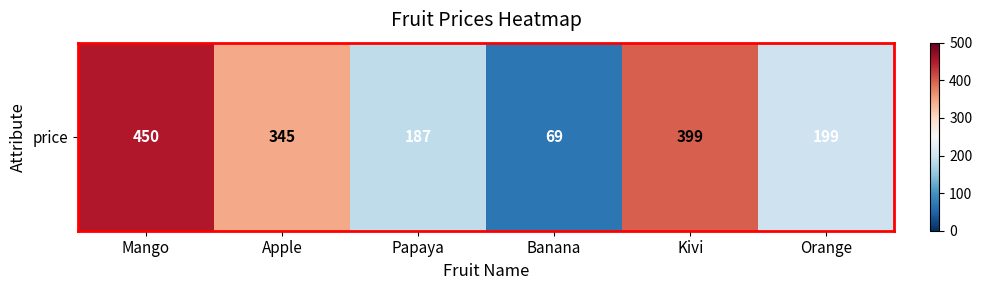

Which label corresponds to the smallest value in the chart?

Banana